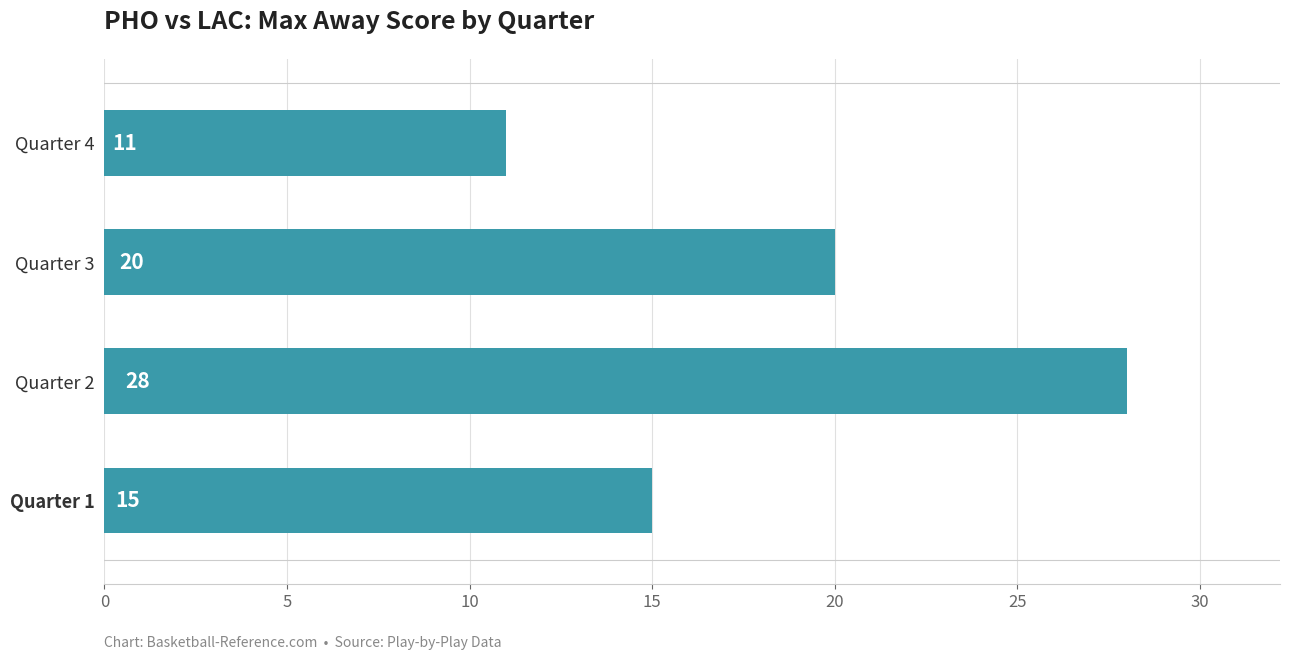

Which label corresponds to the smallest value in the chart?

Quarter 4